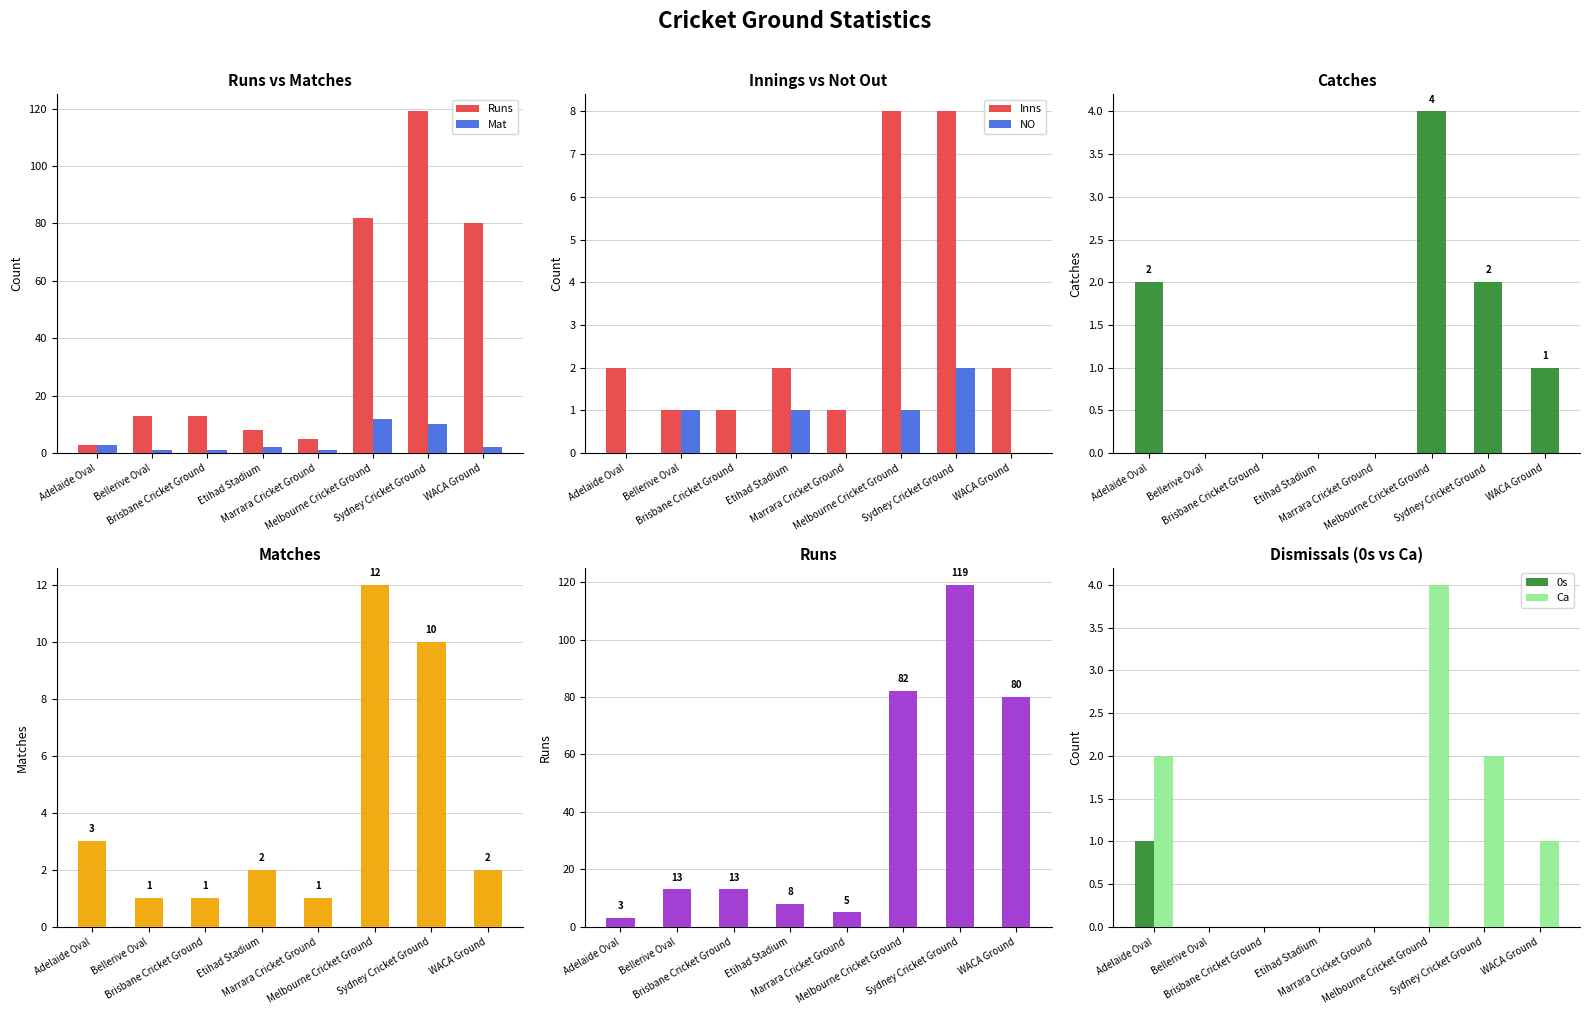

Which series has the largest total across all categories?

Runs